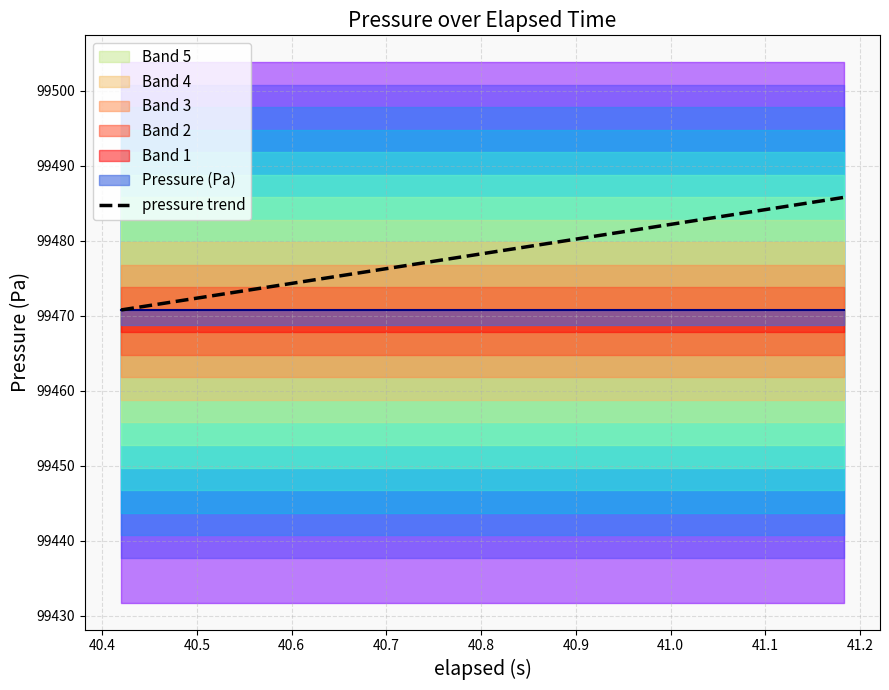

Reading left to right, extract all data points from this chart.

99470.8	99471.6	99472.3	99473.1	99473.9	99474.7	99475.5	99476.3	99477.1	99477.9	99478.6	99479.4	99480.2	99481.0	99481.8	99482.6	99483.4	99484.2	99485.0	99485.8